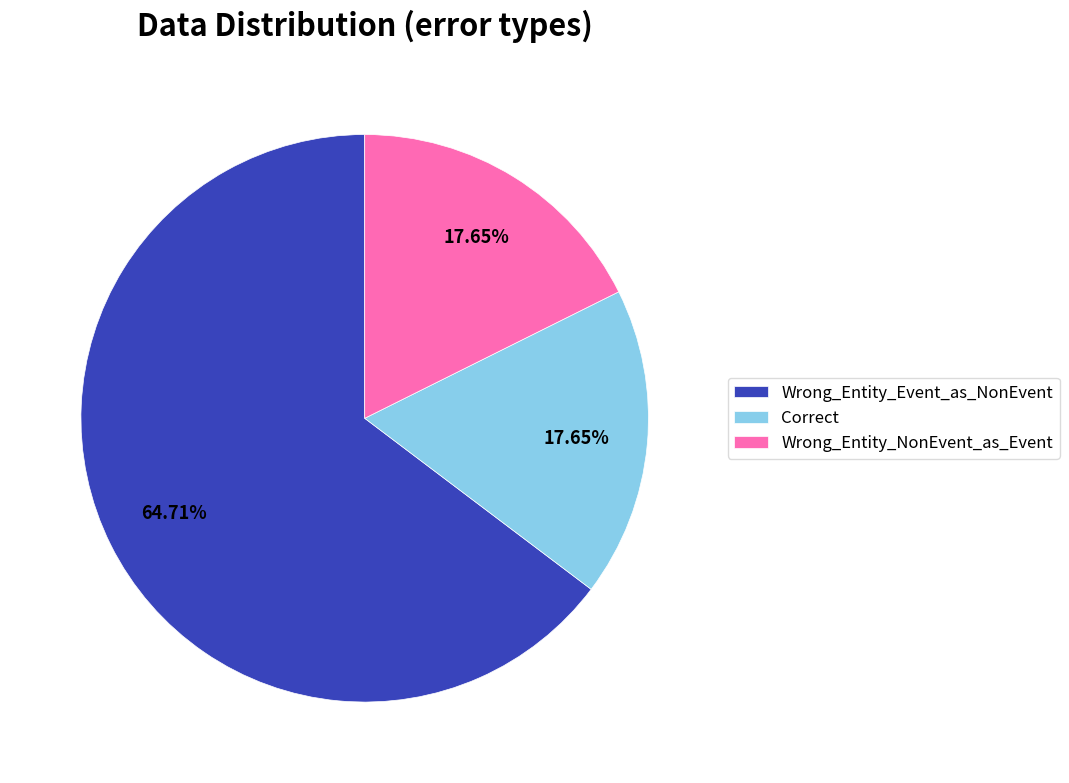

True or false: Wrong_Entity_NonEvent_as_Event accounts for 18% of the total.

True